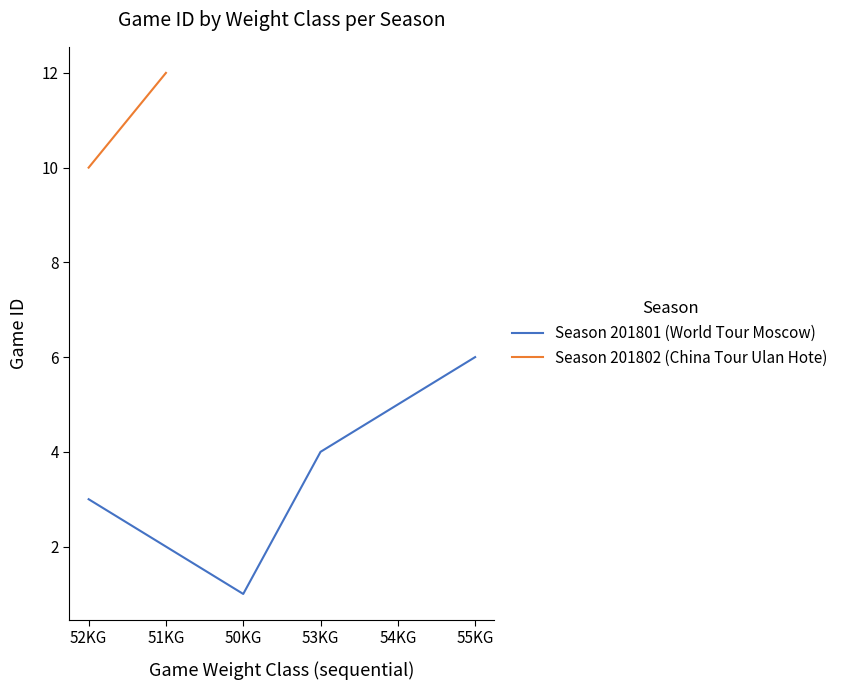

True or false: Season 201801 (World Tour Moscow) has a value of 1 at 50KG.

True